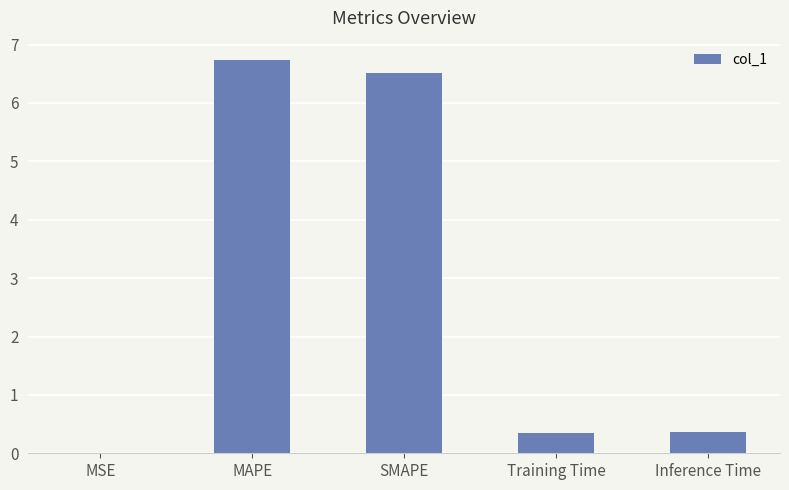

Are the bars horizontal?

No